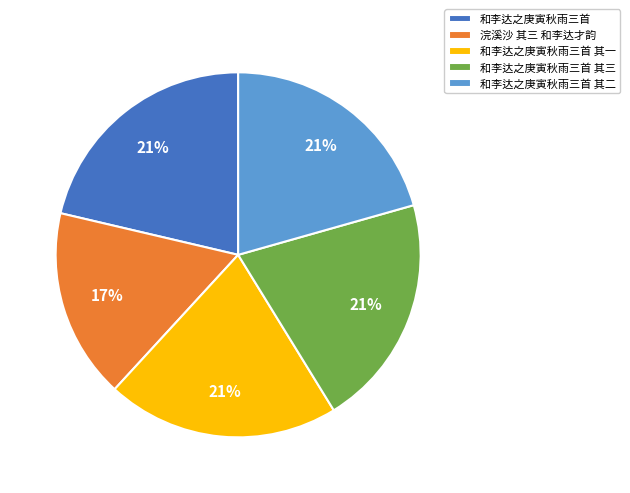

To the nearest percent, what is the difference between the 浣溪沙 其三 和李达才韵 and 和李达之庚寅秋雨三首 其三 slice percentages?

4%